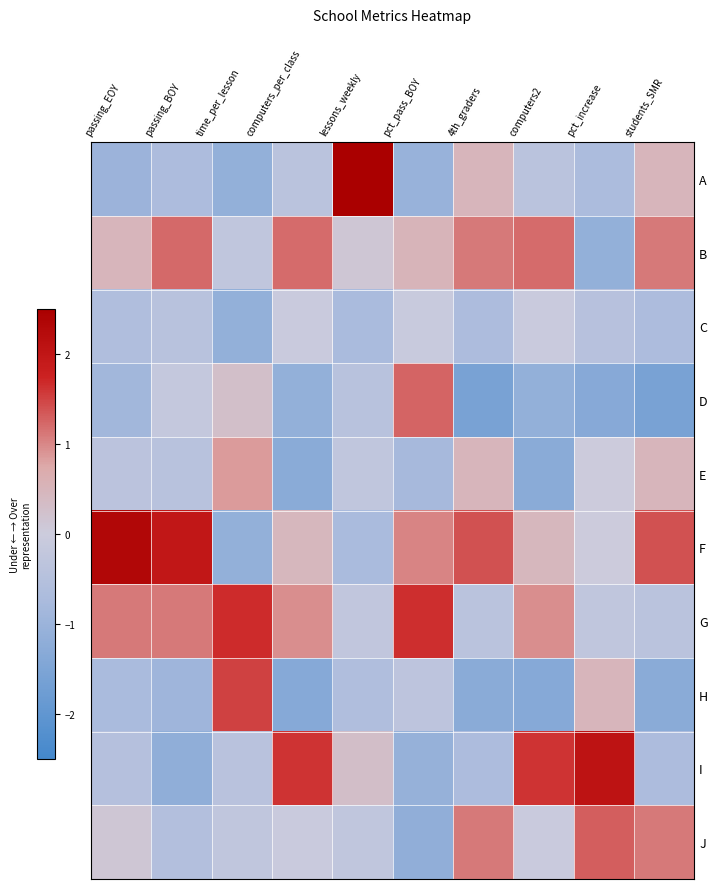

Reading left to right, what are all the values shown in this chart?

A: passing_EOY=-1.0	passing_BOY=-0.7	time_per_lesson=-1.1	computers_per_class=-0.4	lessons_weekly=2.8	pct_pass_BOY=-1.1	4th_graders=0.5	computers2=-0.4	pct_increase=-0.7	students_SMR=0.5
B: passing_EOY=0.5	passing_BOY=1.2	time_per_lesson=-0.3	computers_per_class=1.2	lessons_weekly=0.1	pct_pass_BOY=0.5	4th_graders=1.1	computers2=1.2	pct_increase=-1.1	students_SMR=1.1
C: passing_EOY=-0.6	passing_BOY=-0.4	time_per_lesson=-1.1	computers_per_class=-0.0	lessons_weekly=-0.7	pct_pass_BOY=-0.1	4th_graders=-0.7	computers2=-0.0	pct_increase=-0.5	students_SMR=-0.7
D: passing_EOY=-0.9	passing_BOY=-0.2	time_per_lesson=0.3	computers_per_class=-1.1	lessons_weekly=-0.4	pct_pass_BOY=1.3	4th_graders=-1.6	computers2=-1.1	pct_increase=-1.3	students_SMR=-1.6
E: passing_EOY=-0.4	passing_BOY=-0.4	time_per_lesson=0.9	computers_per_class=-1.3	lessons_weekly=-0.3	pct_pass_BOY=-0.8	4th_graders=0.5	computers2=-1.3	pct_increase=0.0	students_SMR=0.5
F: passing_EOY=2.3	passing_BOY=2.0	time_per_lesson=-1.1	computers_per_class=0.5	lessons_weekly=-0.7	pct_pass_BOY=1.0	4th_graders=1.4	computers2=0.5	pct_increase=0.0	students_SMR=1.4
G: passing_EOY=1.1	passing_BOY=1.1	time_per_lesson=1.7	computers_per_class=0.9	lessons_weekly=-0.2	pct_pass_BOY=1.6	4th_graders=-0.4	computers2=0.9	pct_increase=-0.3	students_SMR=-0.4
H: passing_EOY=-0.7	passing_BOY=-0.9	time_per_lesson=1.5	computers_per_class=-1.4	lessons_weekly=-0.6	pct_pass_BOY=-0.3	4th_graders=-1.3	computers2=-1.4	pct_increase=0.5	students_SMR=-1.3
I: passing_EOY=-0.5	passing_BOY=-1.2	time_per_lesson=-0.4	computers_per_class=1.6	lessons_weekly=0.3	pct_pass_BOY=-1.1	4th_graders=-0.7	computers2=1.6	pct_increase=2.1	students_SMR=-0.7
J: passing_EOY=0.1	passing_BOY=-0.5	time_per_lesson=-0.2	computers_per_class=-0.0	lessons_weekly=-0.3	pct_pass_BOY=-1.2	4th_graders=1.1	computers2=-0.0	pct_increase=1.3	students_SMR=1.1